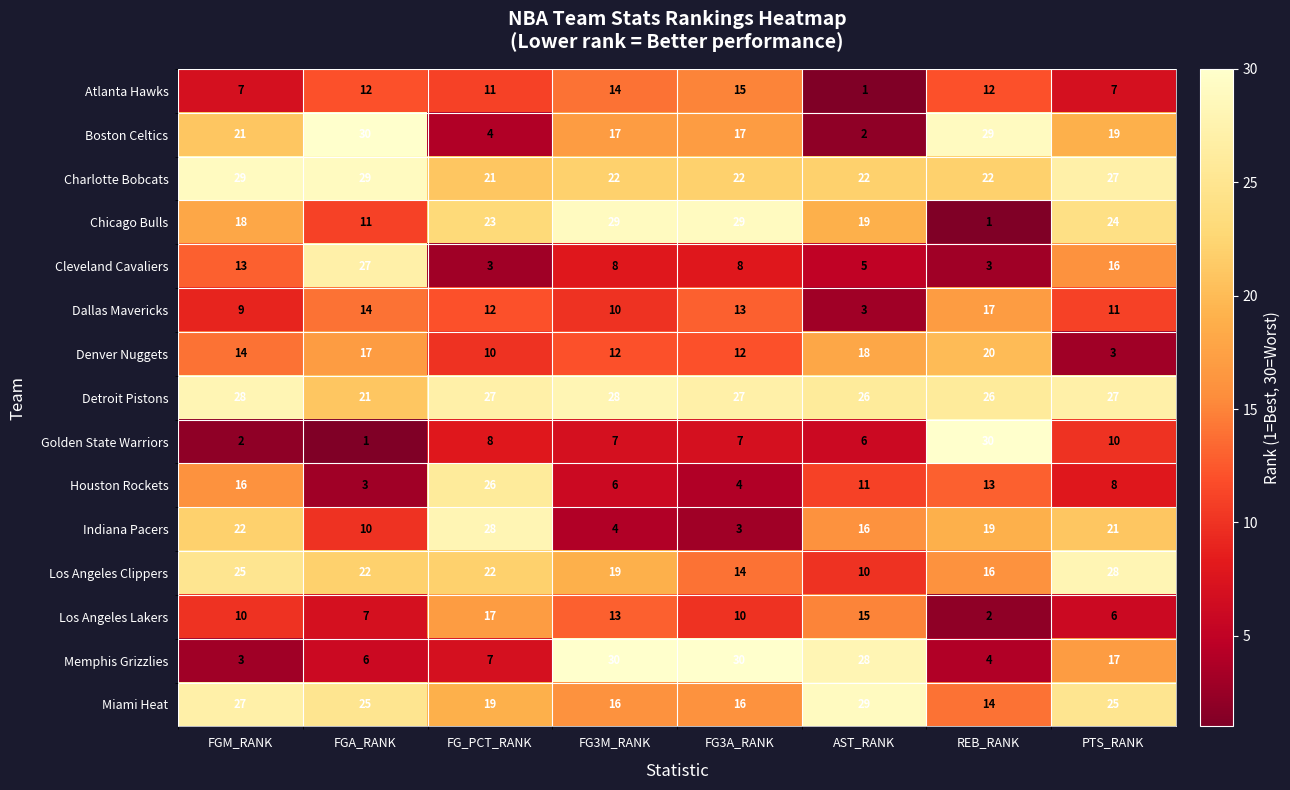

What is the total value across all series at AST_RANK?

211